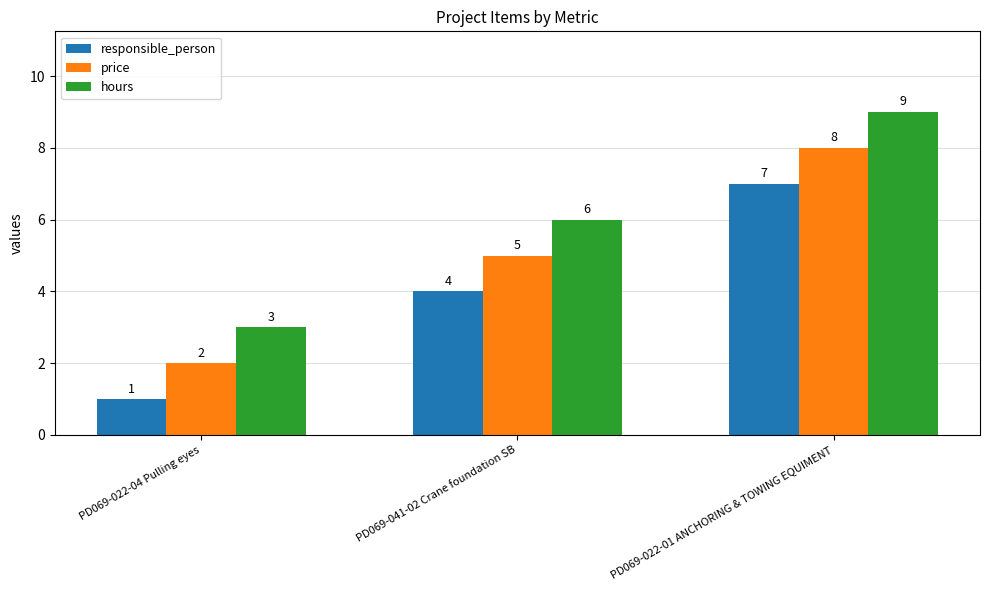

What is the minimum value for hours?

3